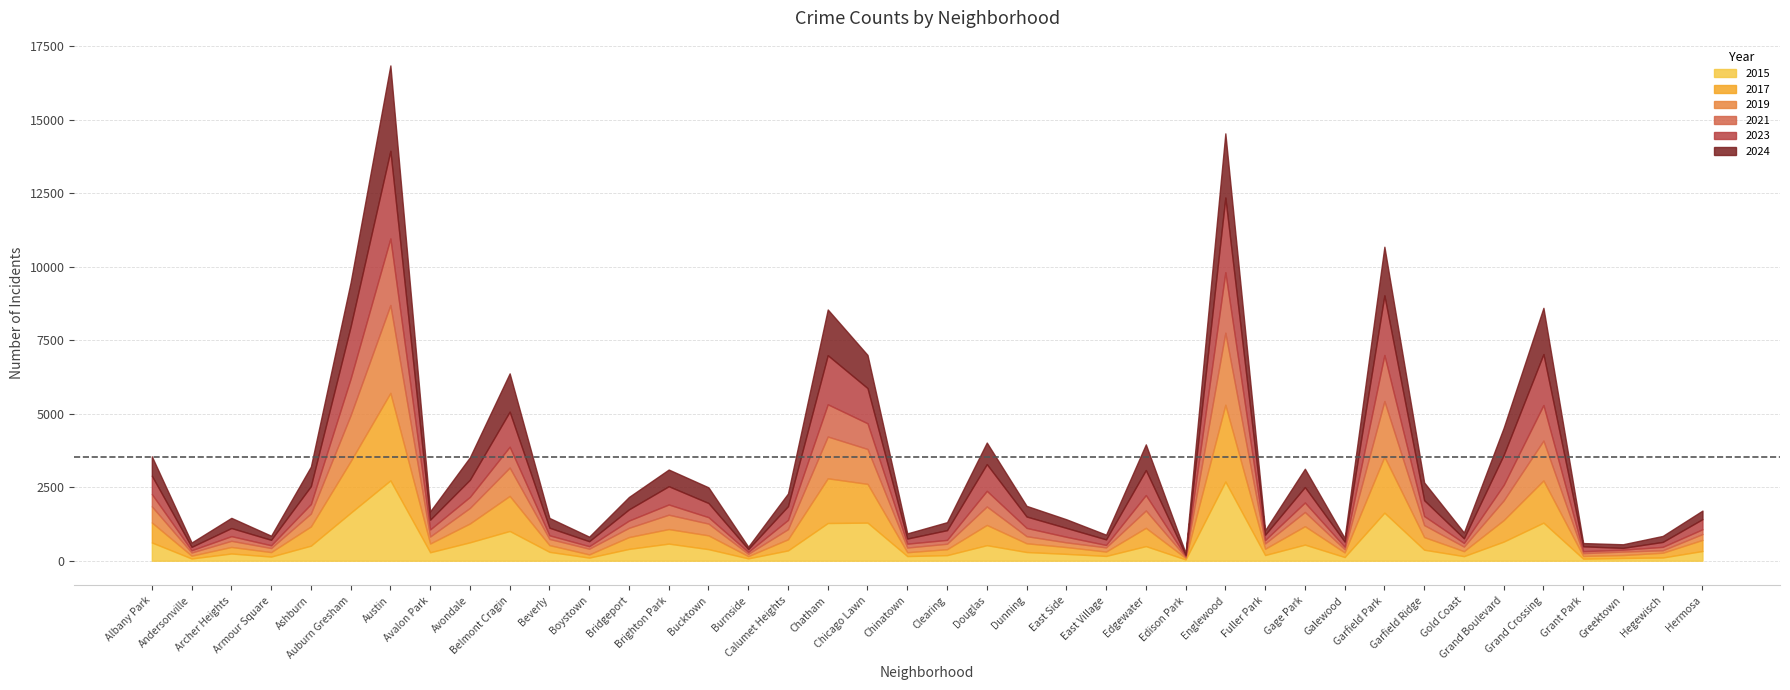

Read the 2021 value at Grant Park, to the nearest 100.

100